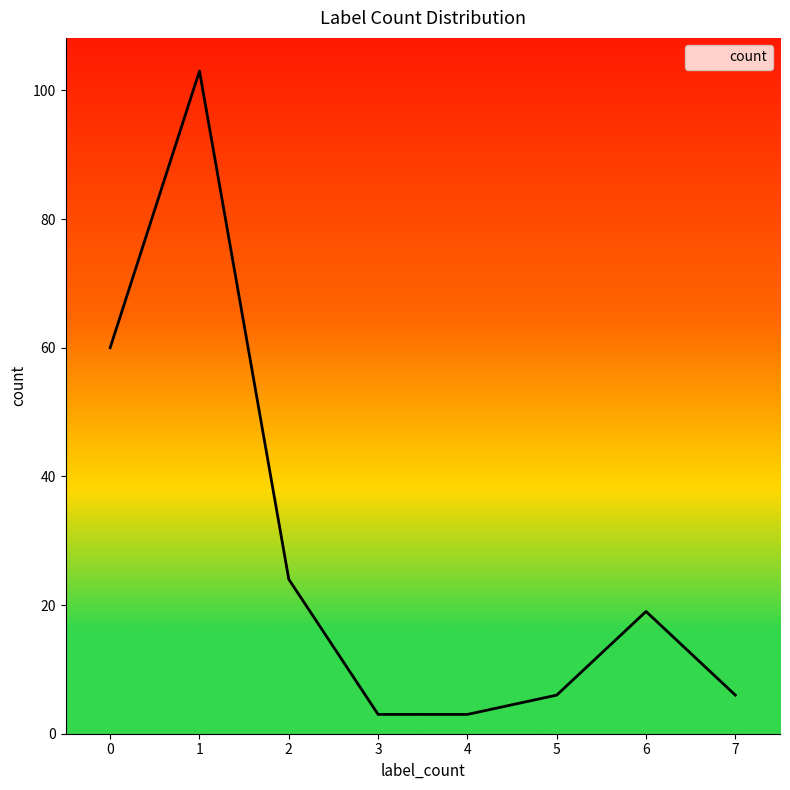

At which category does the data reach its first local peak?

1